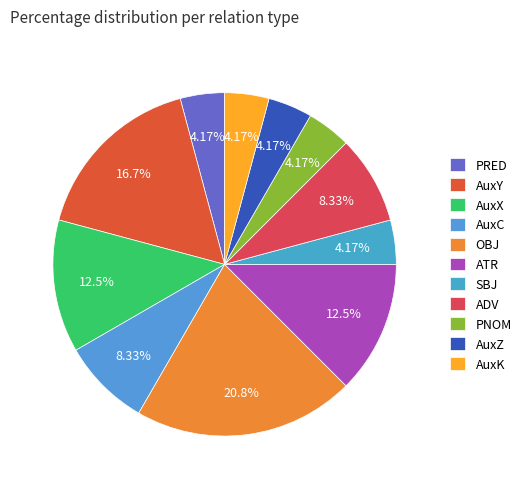

How many segments does this pie chart have?

11